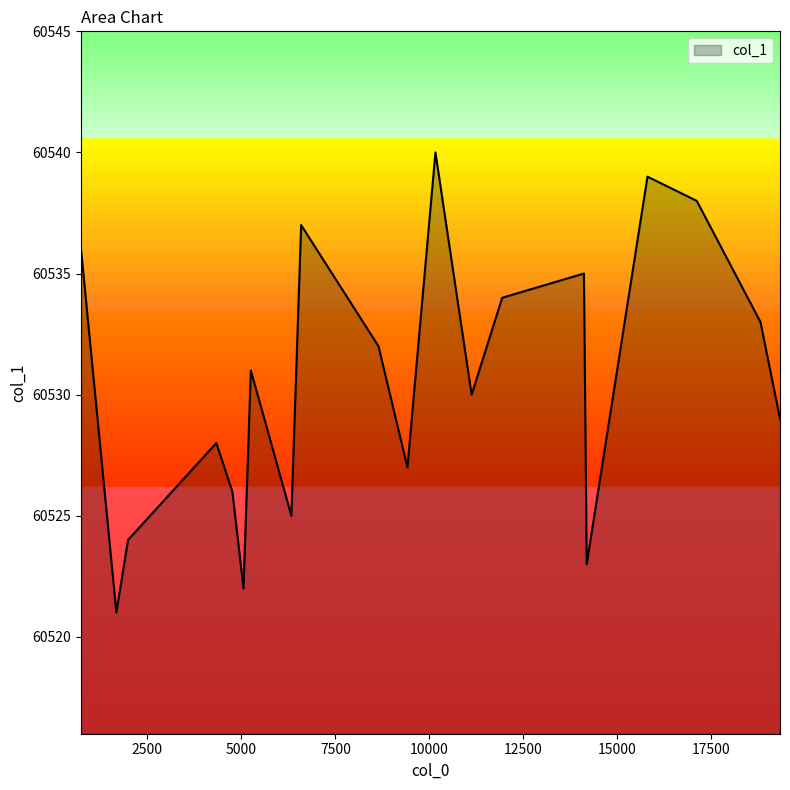

What is the smallest value displayed?

60521